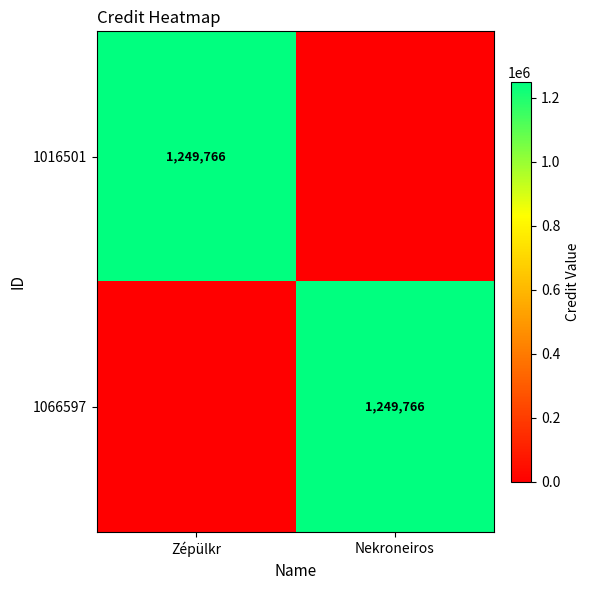

True or false: 1016501 has a value of 1249766 at Zépülkr.

True